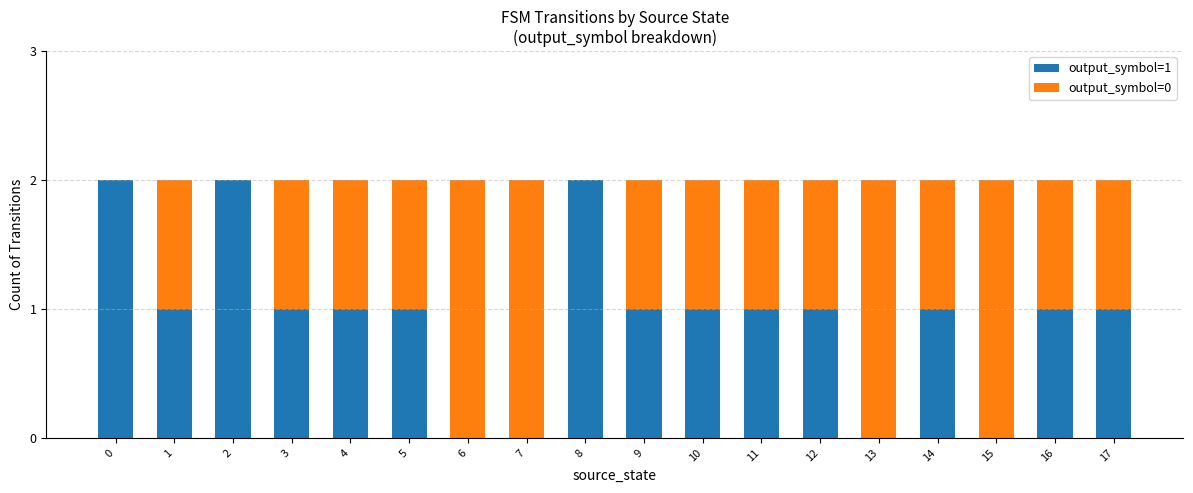

How many distinct data groups are displayed?

2